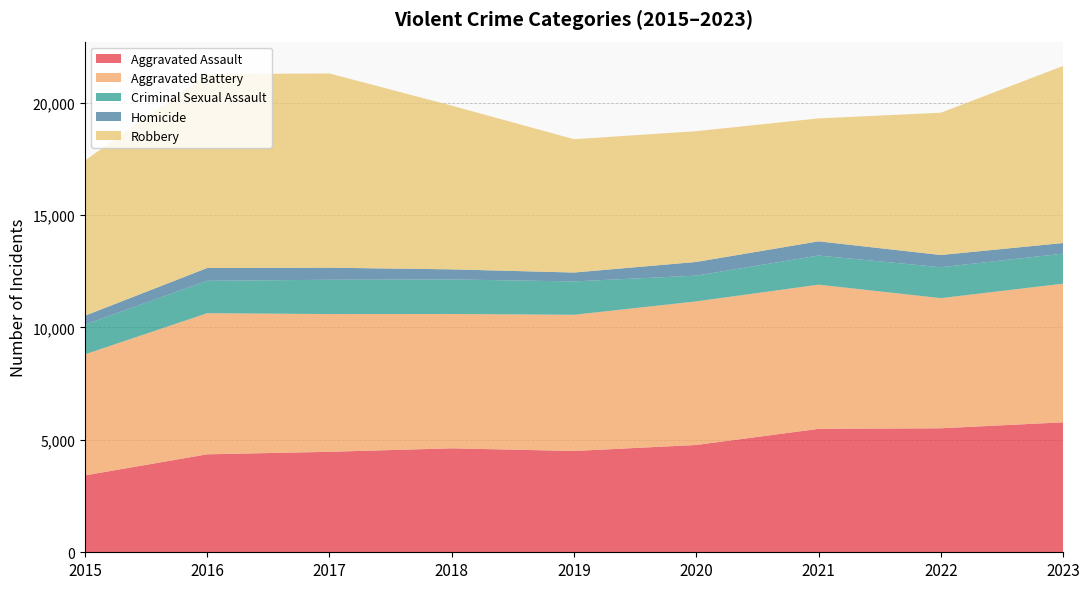

Reading left to right, extract all data points from this chart.

Aggravated Assault: 2015=3419	2016=4358	2017=4469	2018=4624	2019=4506	2020=4773	2021=5490	2022=5515	2023=5781
Aggravated Battery: 2015=5384	2016=6276	2017=6127	2018=5976	2019=6057	2020=6387	2021=6413	2022=5789	2023=6166
Criminal Sexual Assault: 2015=1324	2016=1442	2017=1525	2018=1536	2019=1485	2020=1146	2021=1296	2022=1375	2023=1337
Homicide: 2015=394	2016=569	2017=537	2018=449	2019=395	2020=608	2021=632	2022=544	2023=472
Robbery: 2015=6902	2016=8626	2017=8640	2018=7281	2019=5930	2020=5817	2021=5468	2022=6329	2023=7876